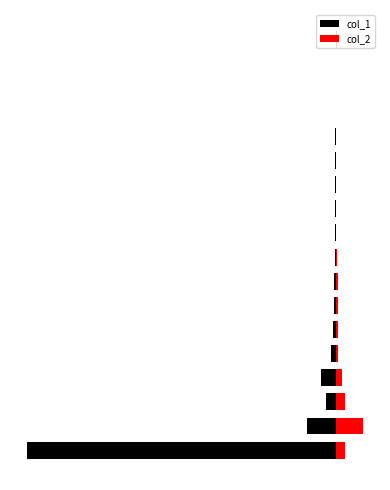

The value of col_1 at 5 is -45. True or false?

False